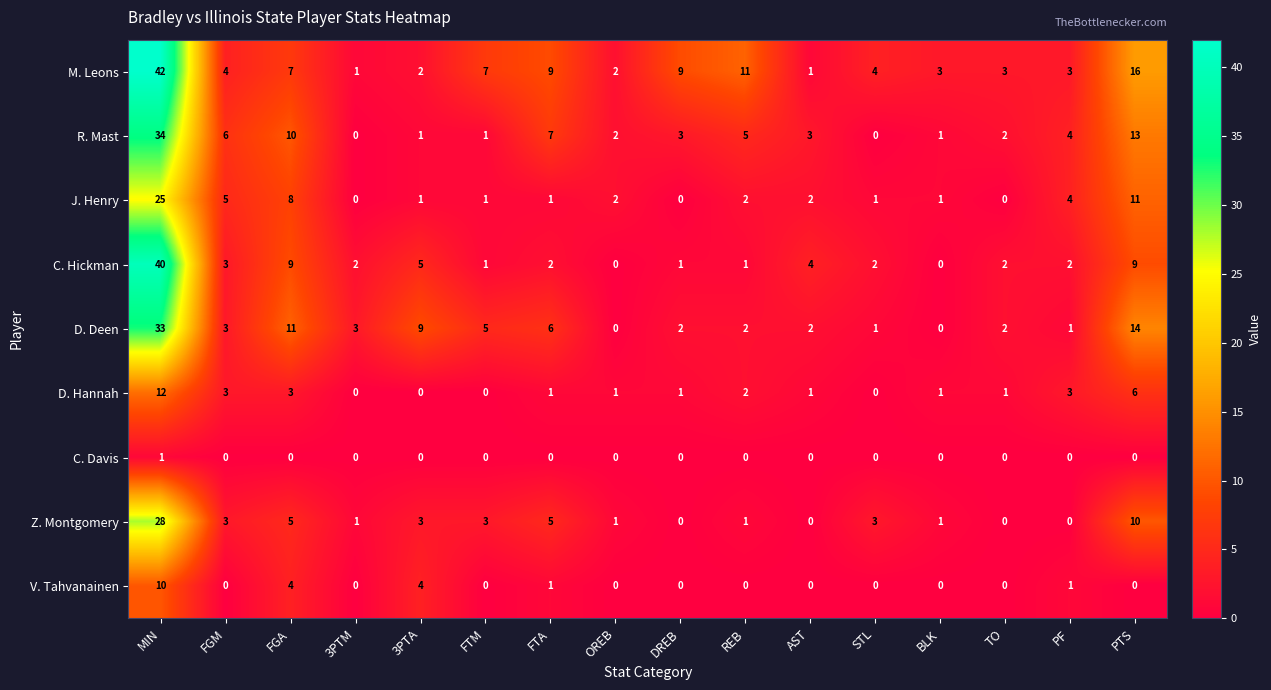

What is the highest value of the C. Hickman series?

40